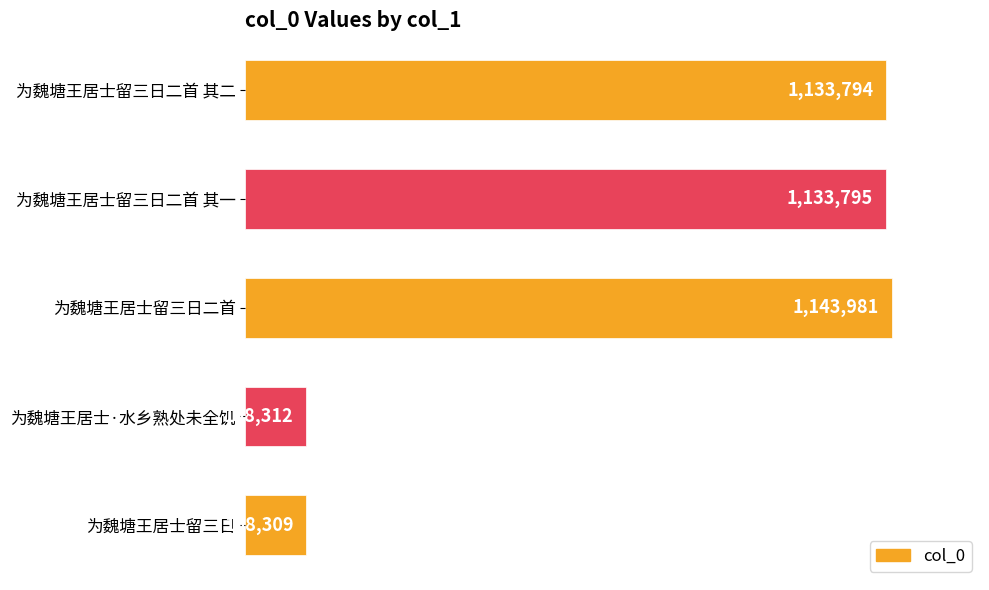

Rank the categories by value from highest to lowest.

为魏塘王居士留三日二首, 为魏塘王居士留三日二首 其一, 为魏塘王居士留三日二首 其二, 为魏塘王居士·水乡熟处未全饥, 为魏塘王居士留三日